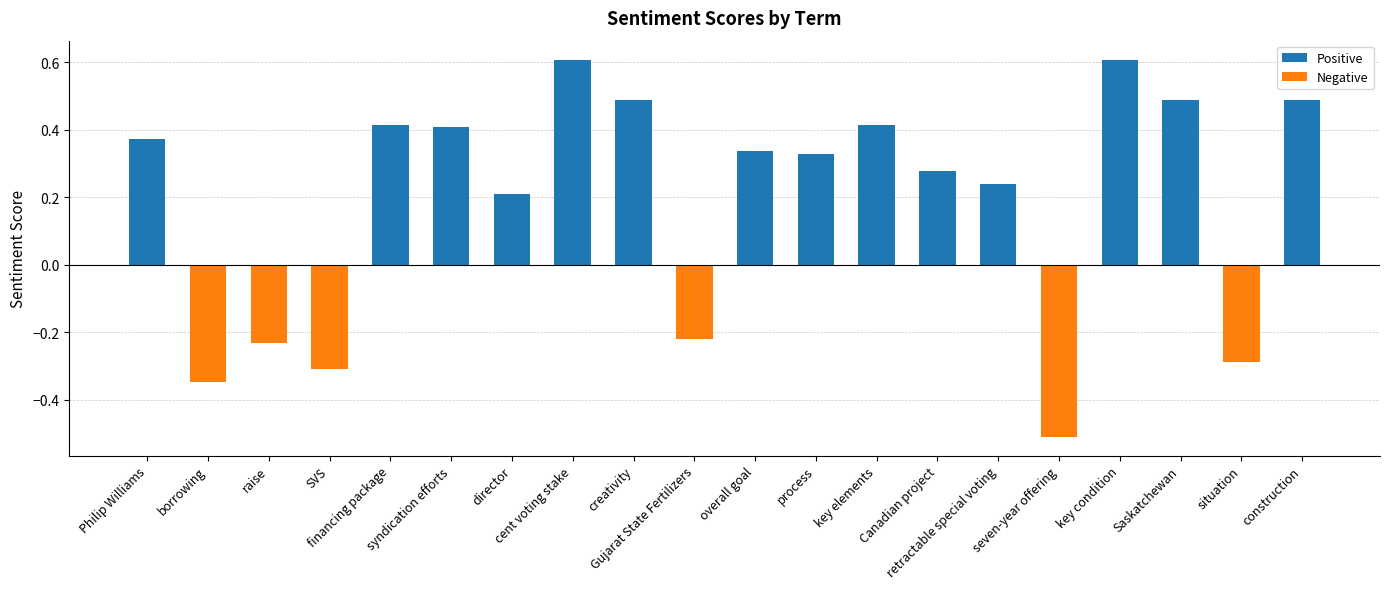

How many values exceed 0?

14